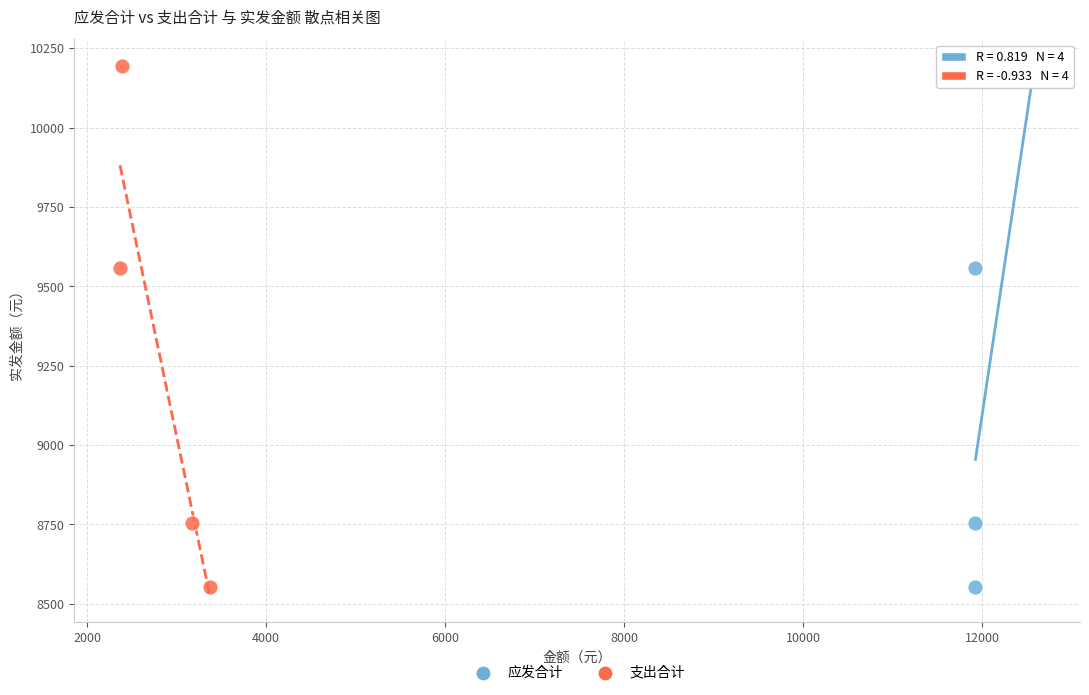

What are all the series names shown in the legend?

应发合计, 支出合计